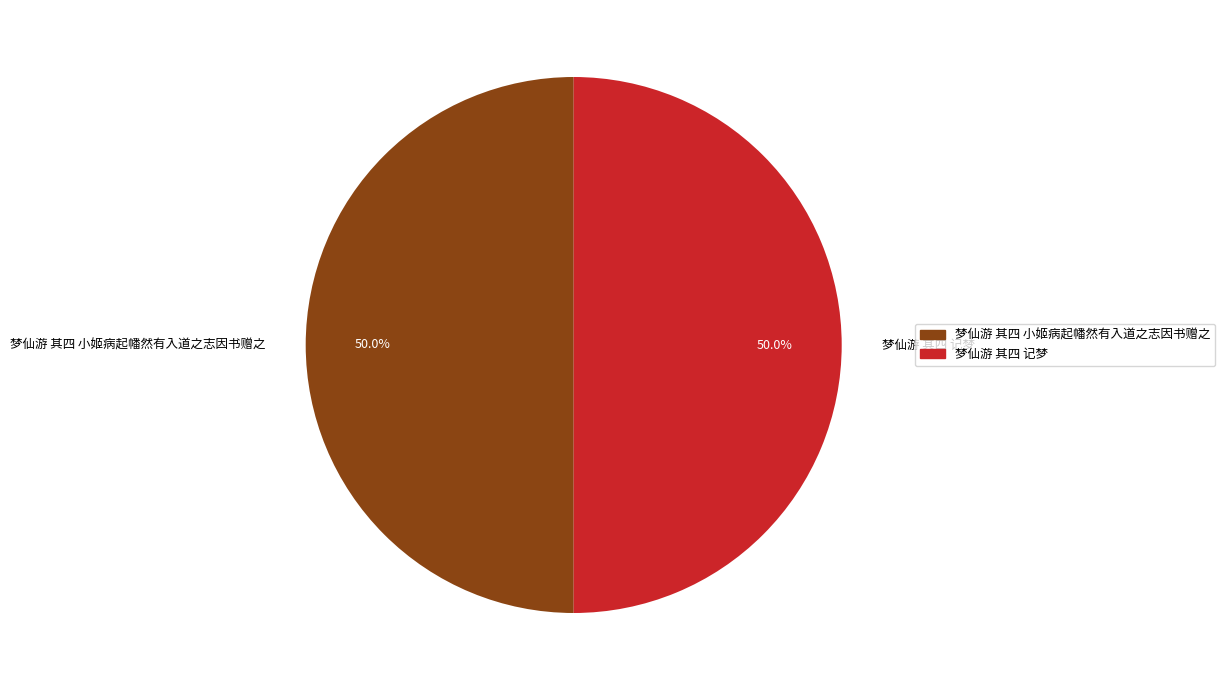

To the nearest percent, what portion does 梦仙游 其四 小姬病起幡然有入道之志因书赠之 represent?

50%